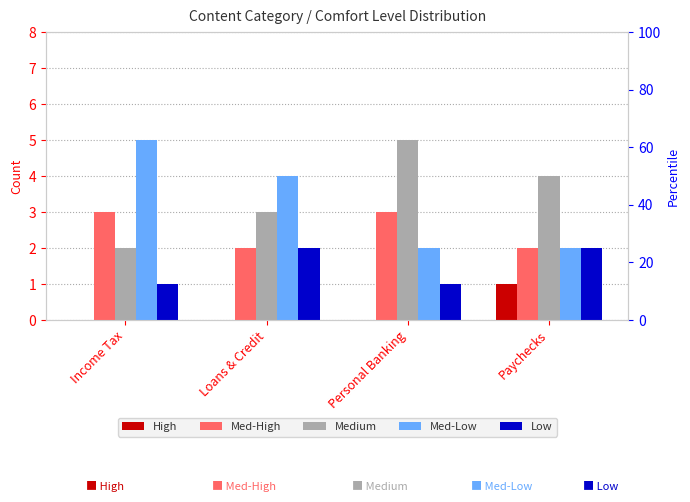

Between Loans & Credit and Personal Banking, which is larger?

Loans & Credit